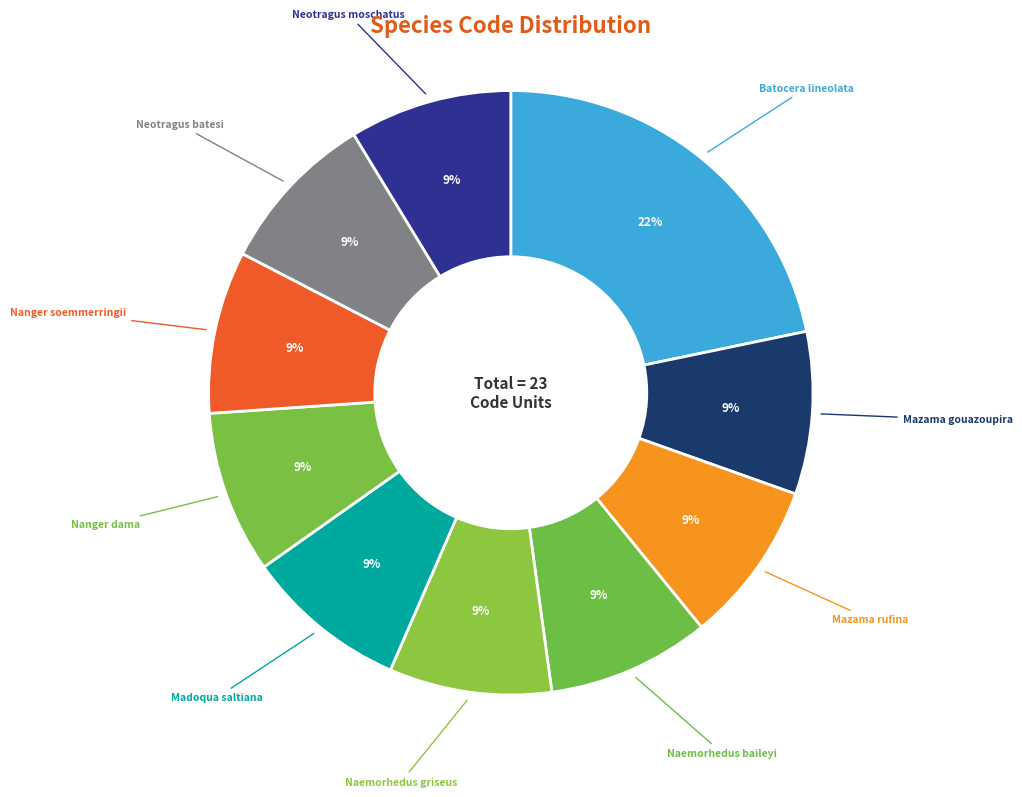

How many slices are in this pie chart?

10